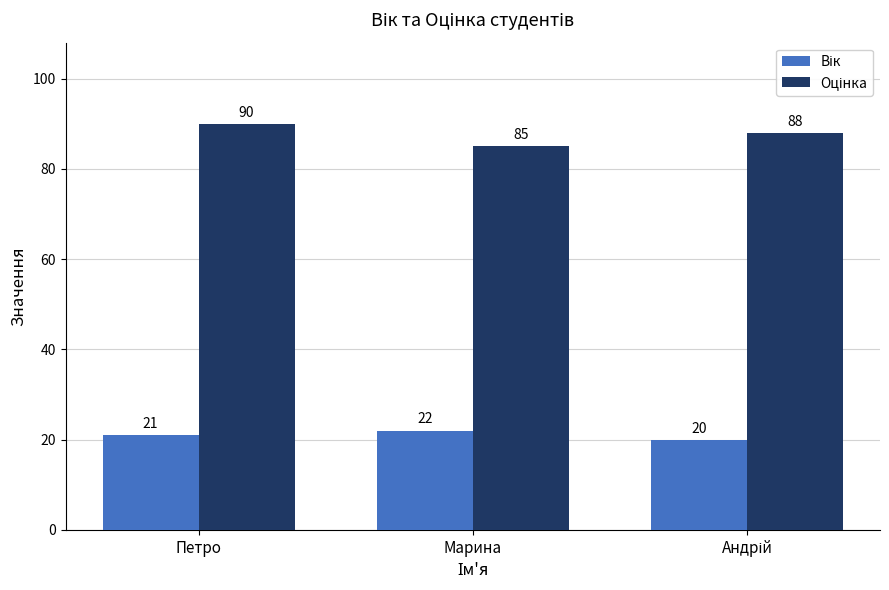

At which category does the chart reach its peak across all series?

Петро